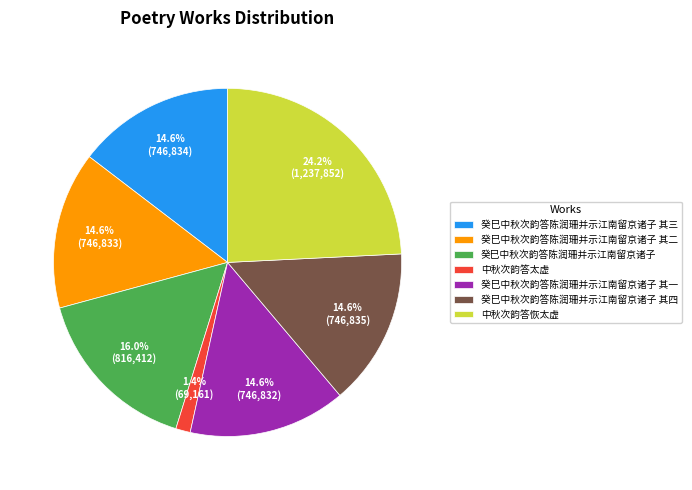

What portion of the pie excludes 癸巳中秋次韵答陈润珊并示江南留京诸子 其二?

85.4%